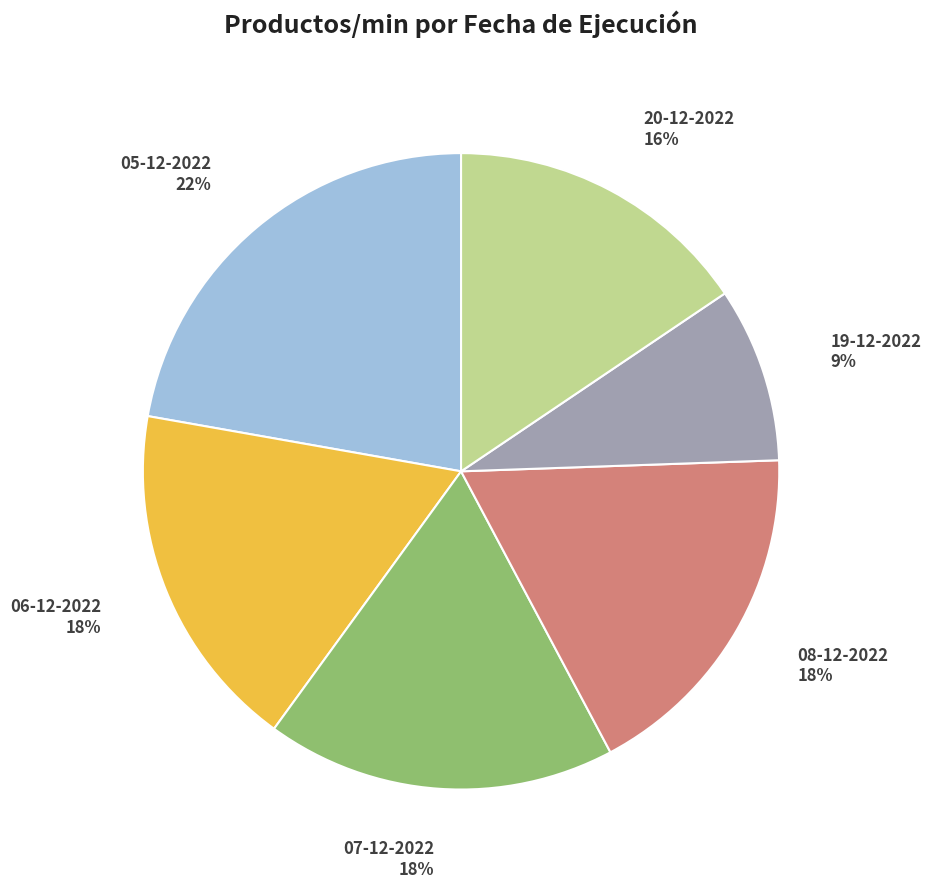

Which category has the smallest portion of the pie?

19-12-2022